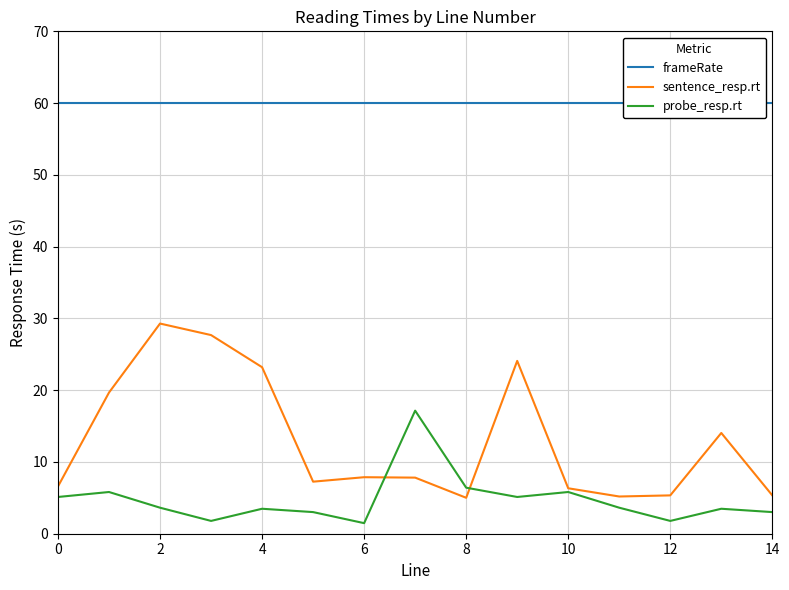

Does the chart display data point markers on the line(s)?

No